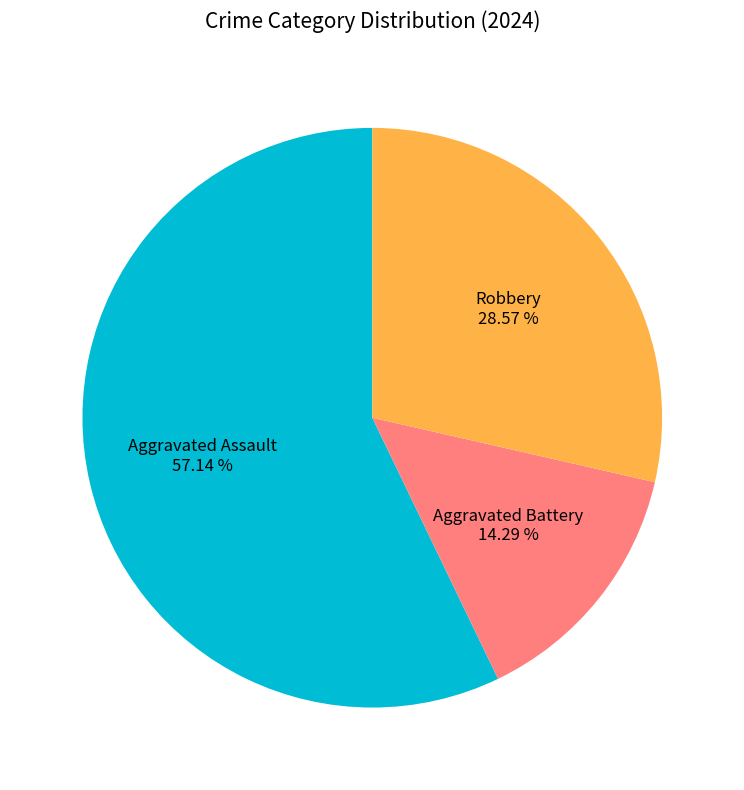

To the nearest percent, what portion does Aggravated Assault represent?

57%